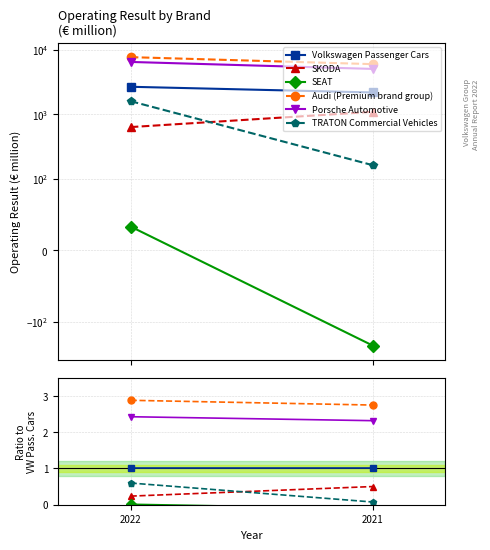

Rank the categories by TRATON Commercial Vehicles value from highest to lowest.

2022, 2021